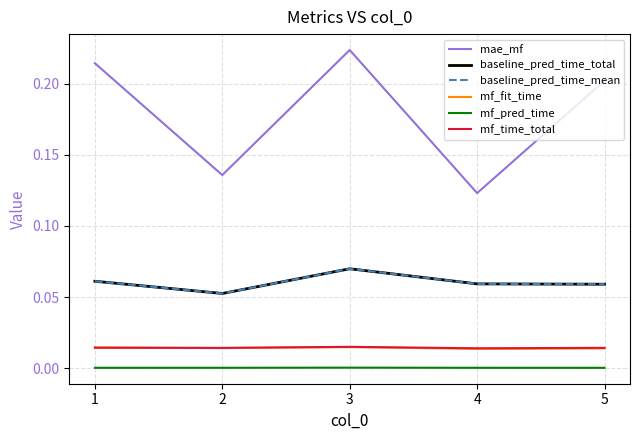

At how many categories does at least one series exceed 0?

5